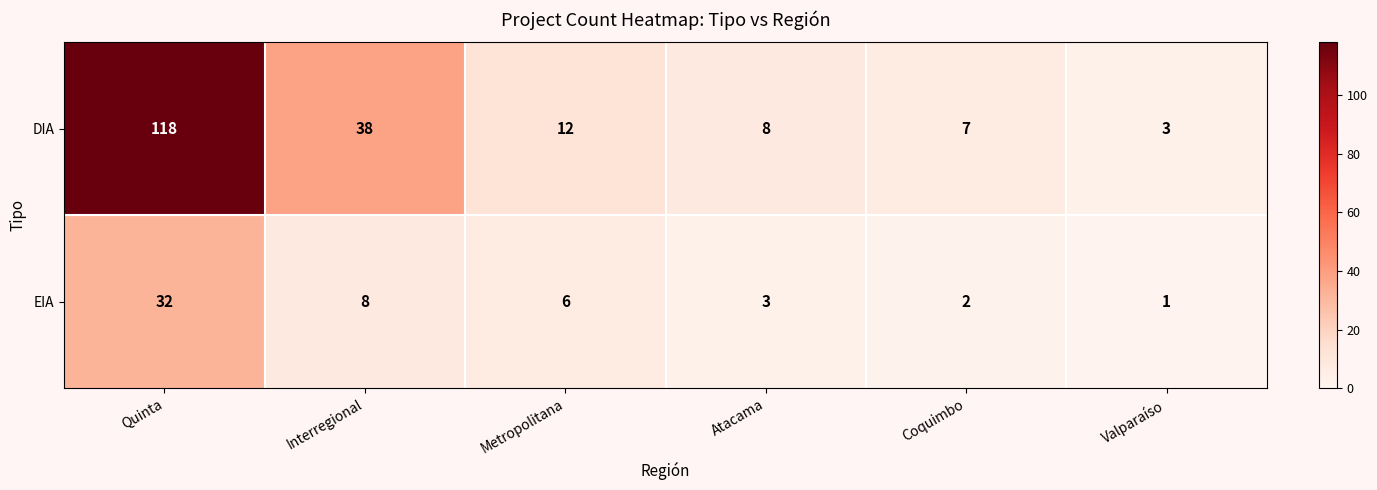

At which label does DIA first exceed 12?

Quinta